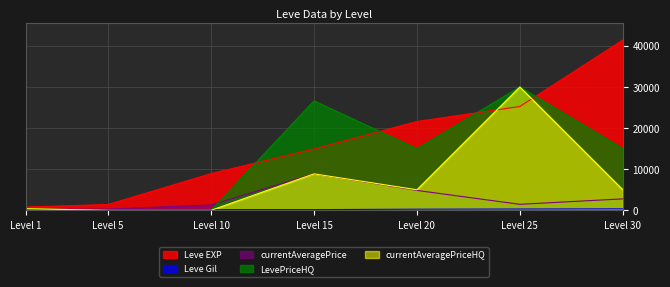

Which series has the largest total across all categories?

Leve EXP